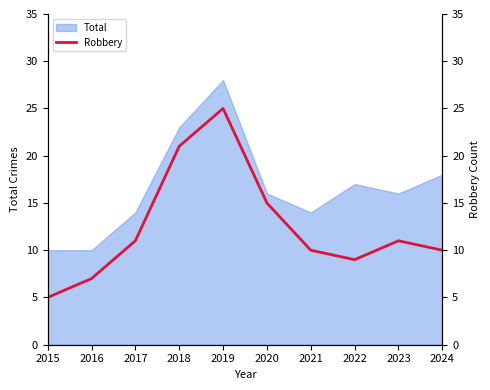

Which has a higher value, 2016 or 2017?

2017